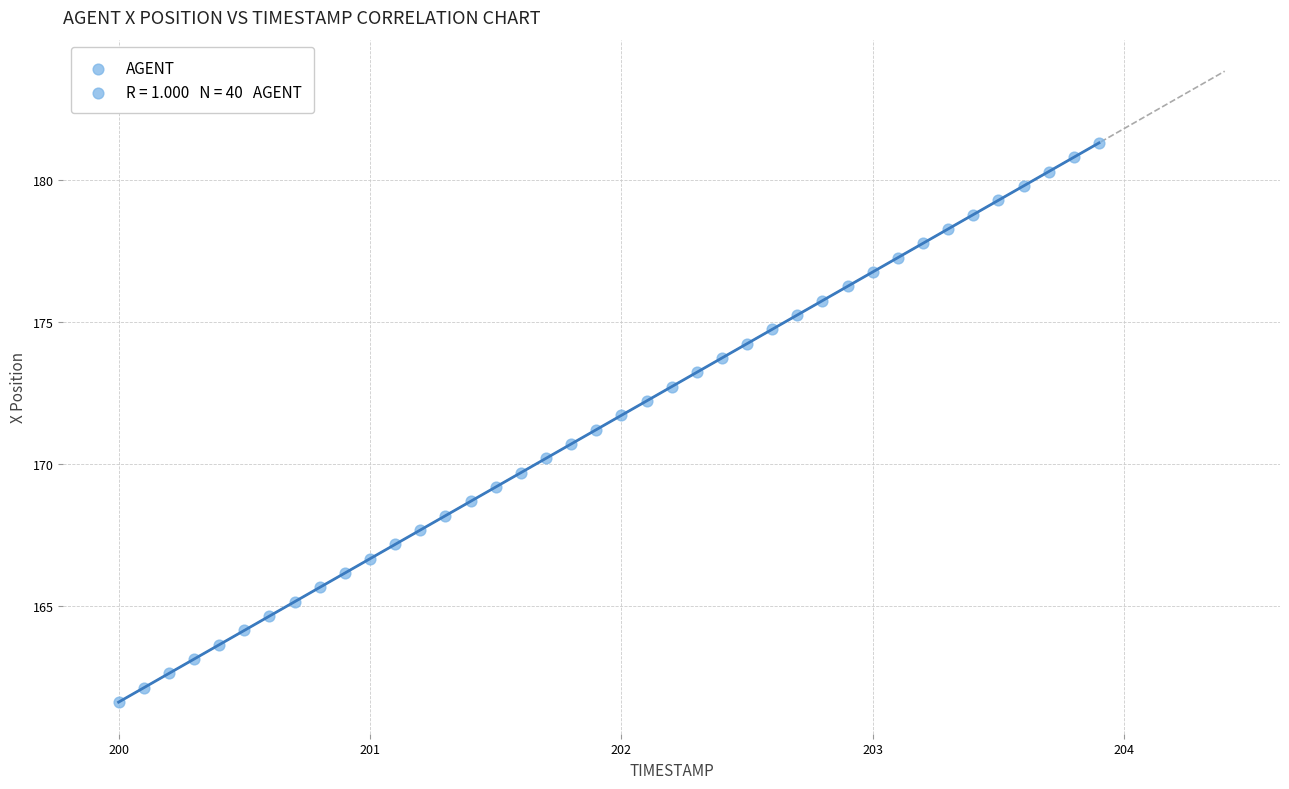

What is the range of X values (max minus min)?

3.9